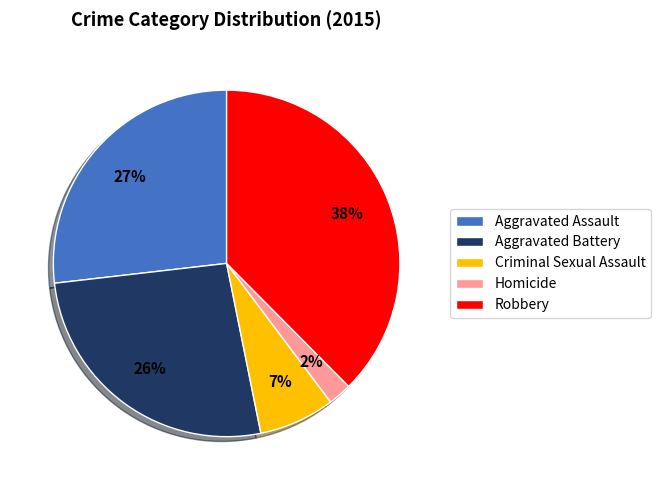

The Robbery slice represents 38% of the pie. True or false?

True